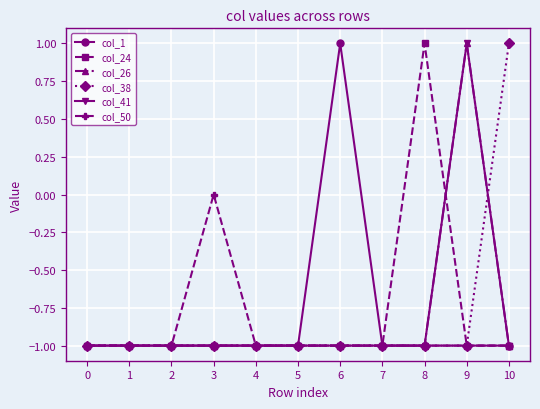

Does the chart have visible grid lines?

Yes